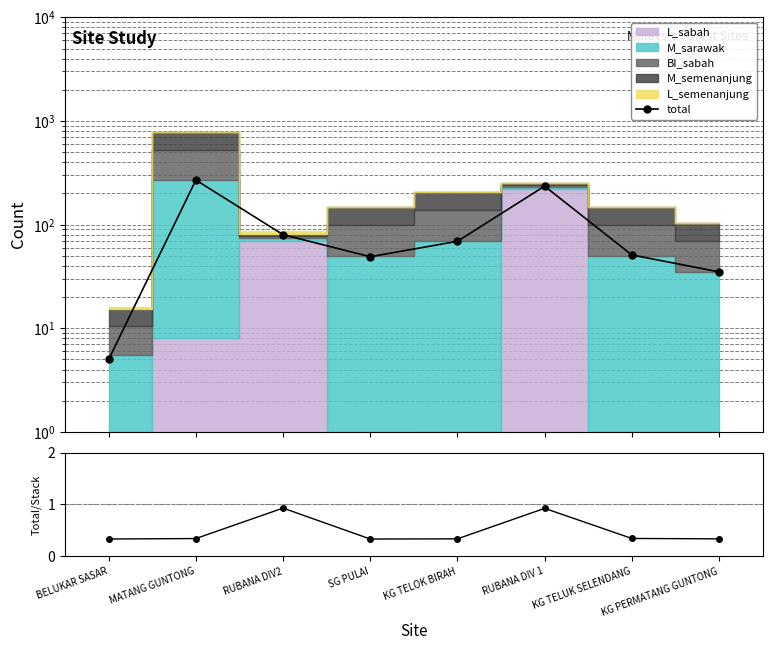

True or false: total/stack and total cross at least once.

False